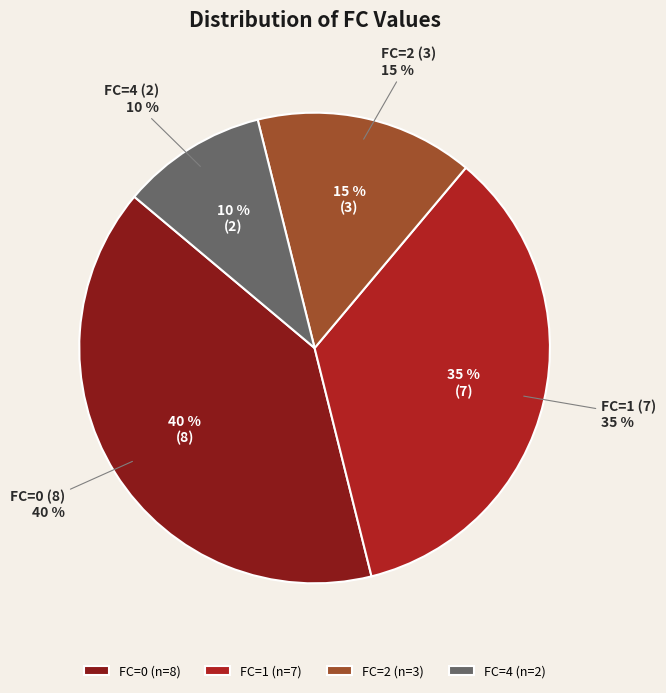

What percentage is NOT represented by 2?

85.0%